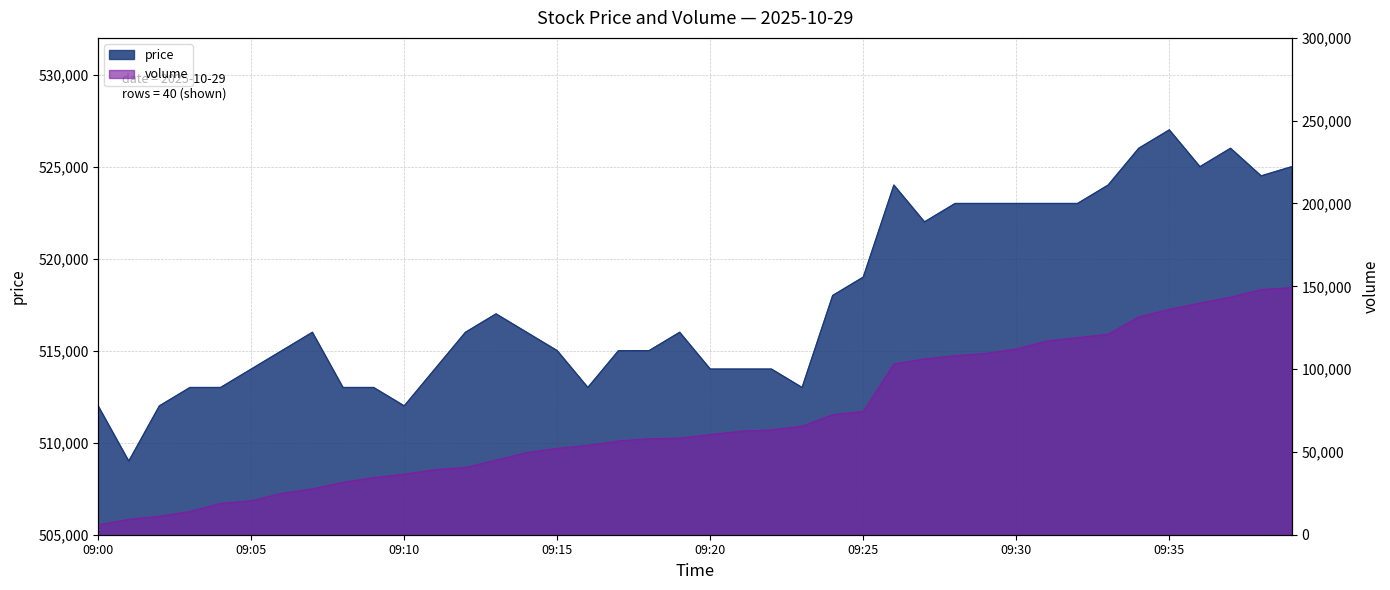

What is the difference between the highest and lowest values at 09:07?

488275